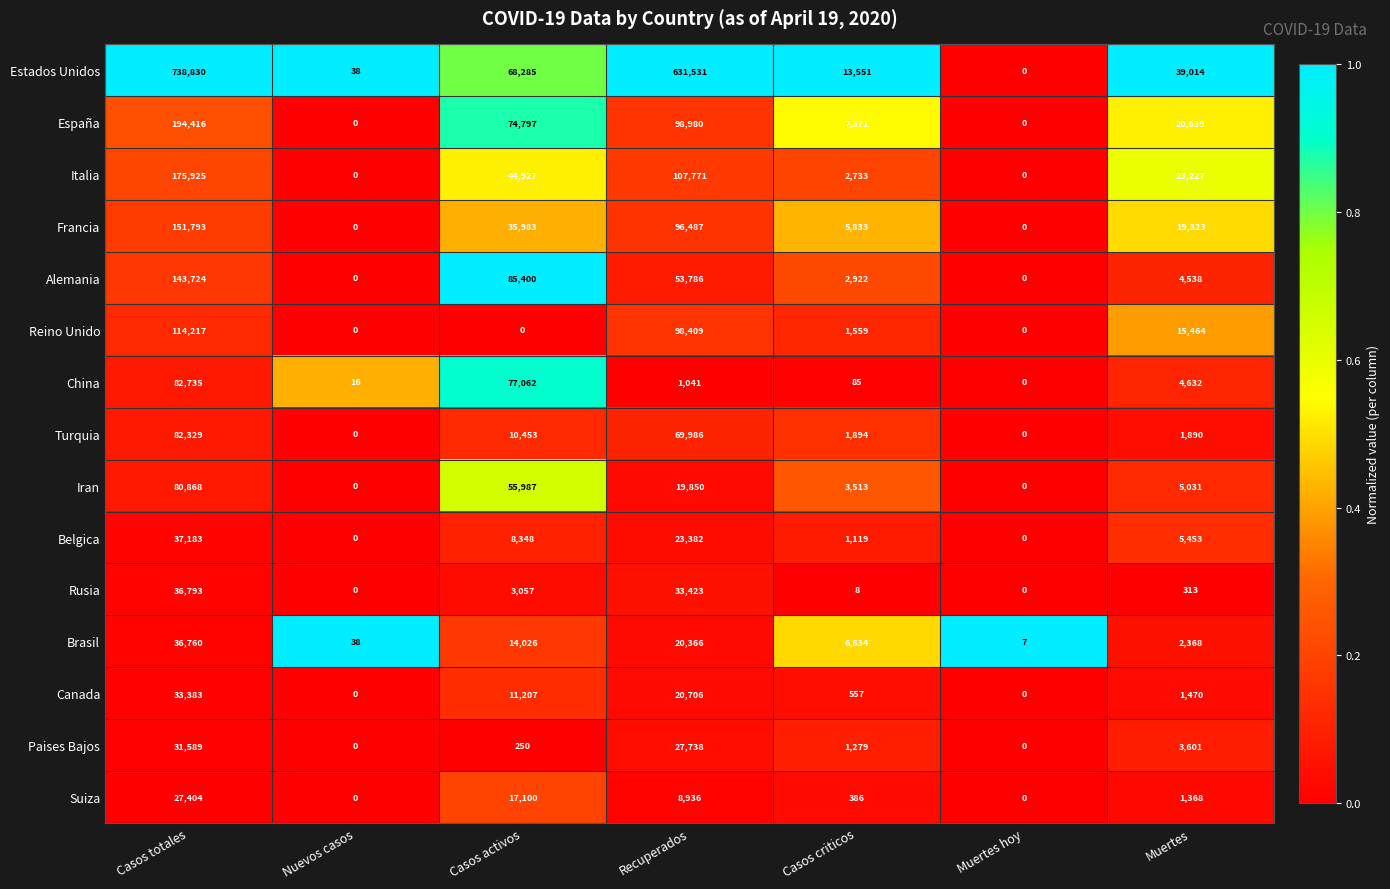

At which label does Brasil reach its minimum?

Muertes hoy